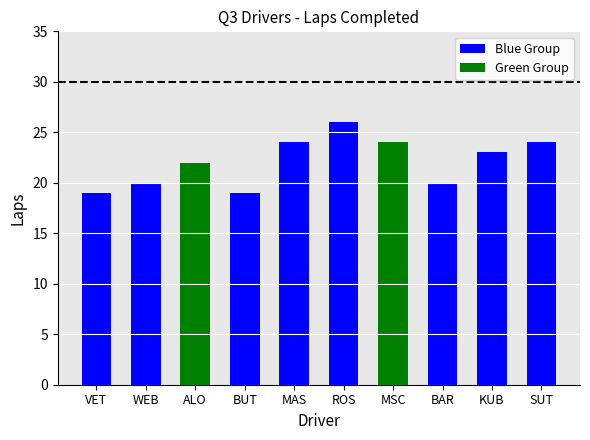

Rank the categories by value from highest to lowest.

ROS, MAS, MSC, SUT, KUB, ALO, WEB, BAR, VET, BUT